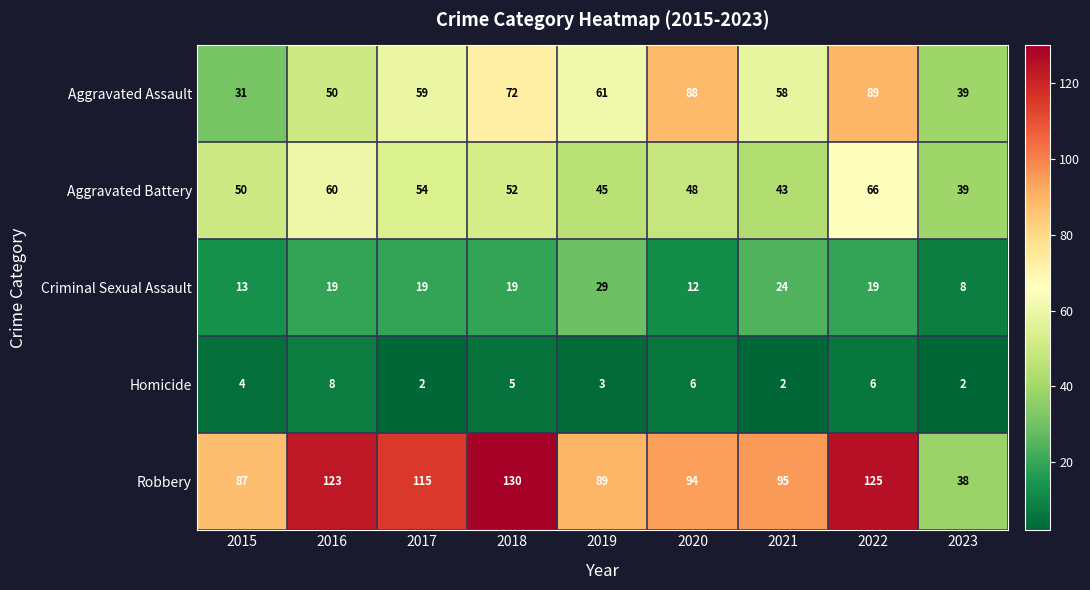

At which category is the sum across all series the highest?

2022